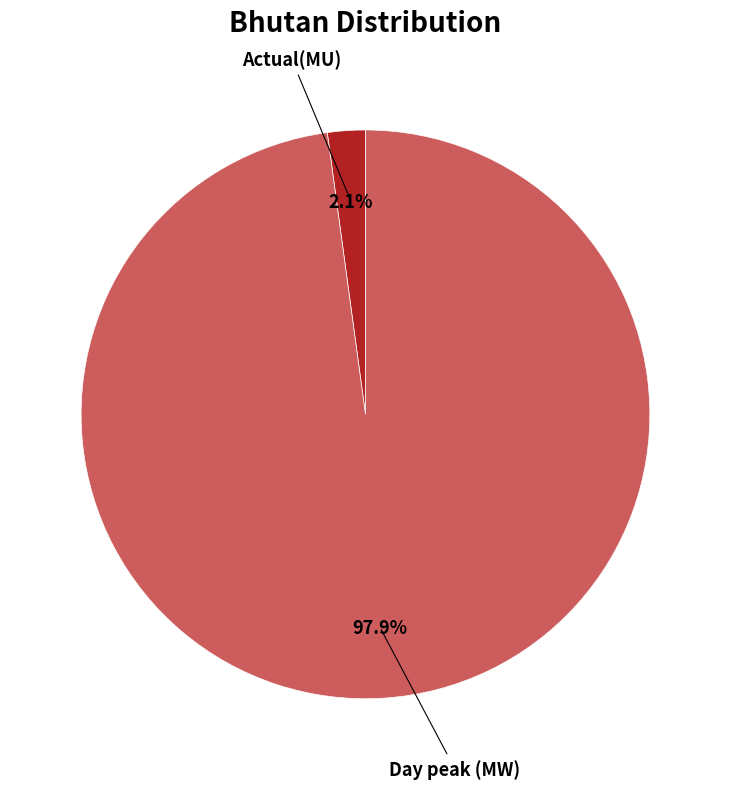

How many segments does this pie chart have?

2